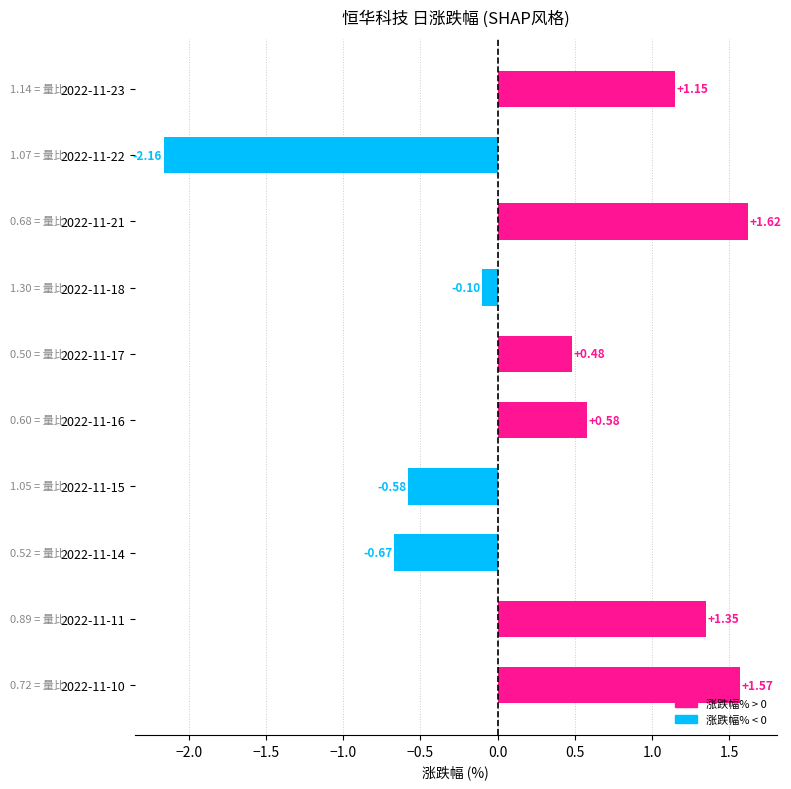

What is the difference between the values at 2022-11-21 and 2022-11-14?

2.3